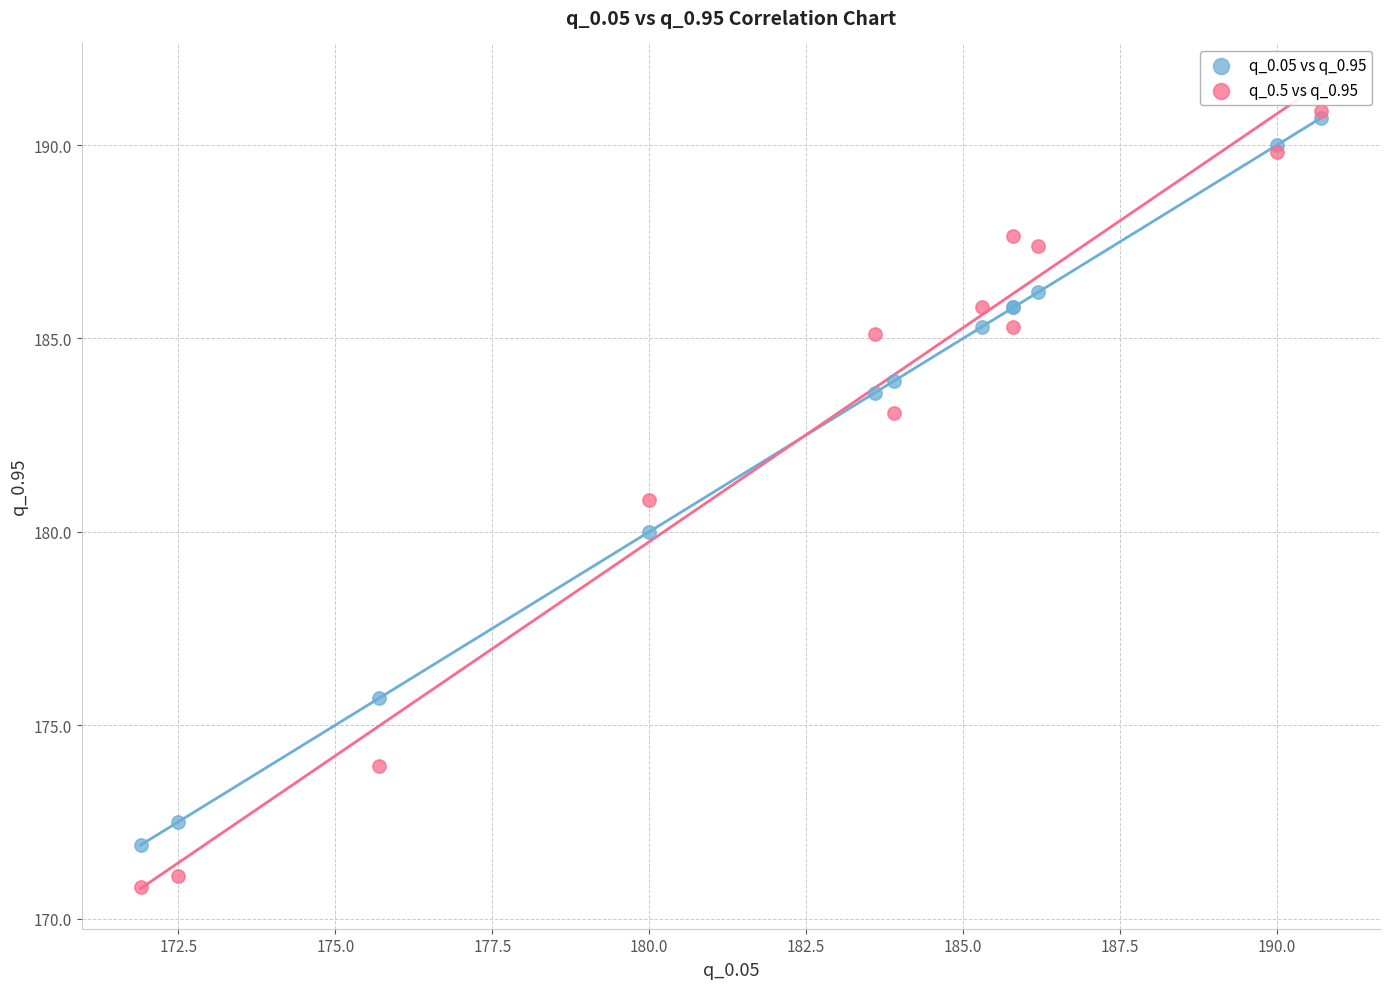

Which series contains the lowest Y value?

q_0.5 vs q_0.95